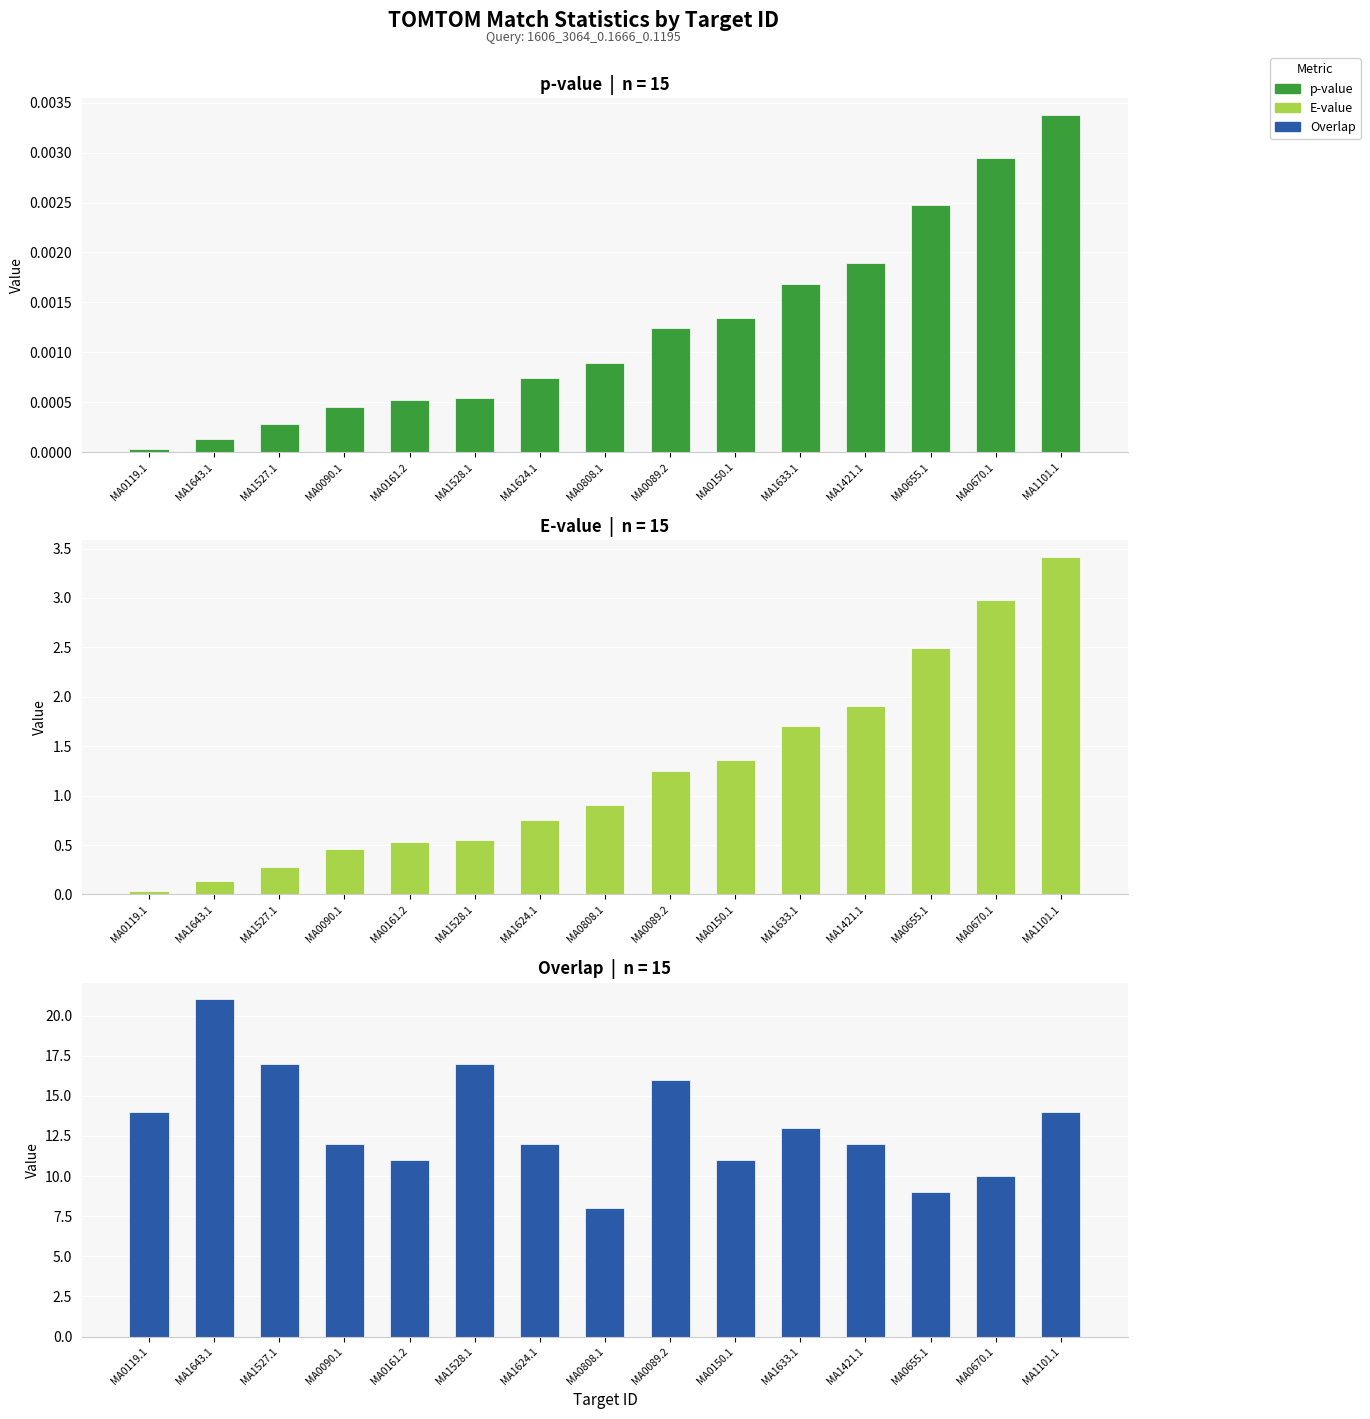

Reading left to right, what are all the values shown in this chart?

p-value: MA0119.1=0.0	MA1643.1=0.0	MA1527.1=0.0	MA0090.1=0.0	MA0161.2=0.0	MA1528.1=0.0	MA1624.1=0.0	MA0808.1=0.0	MA0089.2=0.0	MA0150.1=0.0	MA1633.1=0.0	MA1421.1=0.0	MA0655.1=0.0	MA0670.1=0.0	MA1101.1=0.0
E-value: MA0119.1=0.0	MA1643.1=0.1	MA1527.1=0.3	MA0090.1=0.5	MA0161.2=0.5	MA1528.1=0.5	MA1624.1=0.7	MA0808.1=0.9	MA0089.2=1.3	MA0150.1=1.4	MA1633.1=1.7	MA1421.1=1.9	MA0655.1=2.5	MA0670.1=3.0	MA1101.1=3.4
Overlap: MA0119.1=14.0	MA1643.1=21.0	MA1527.1=17.0	MA0090.1=12.0	MA0161.2=11.0	MA1528.1=17.0	MA1624.1=12.0	MA0808.1=8.0	MA0089.2=16.0	MA0150.1=11.0	MA1633.1=13.0	MA1421.1=12.0	MA0655.1=9.0	MA0670.1=10.0	MA1101.1=14.0